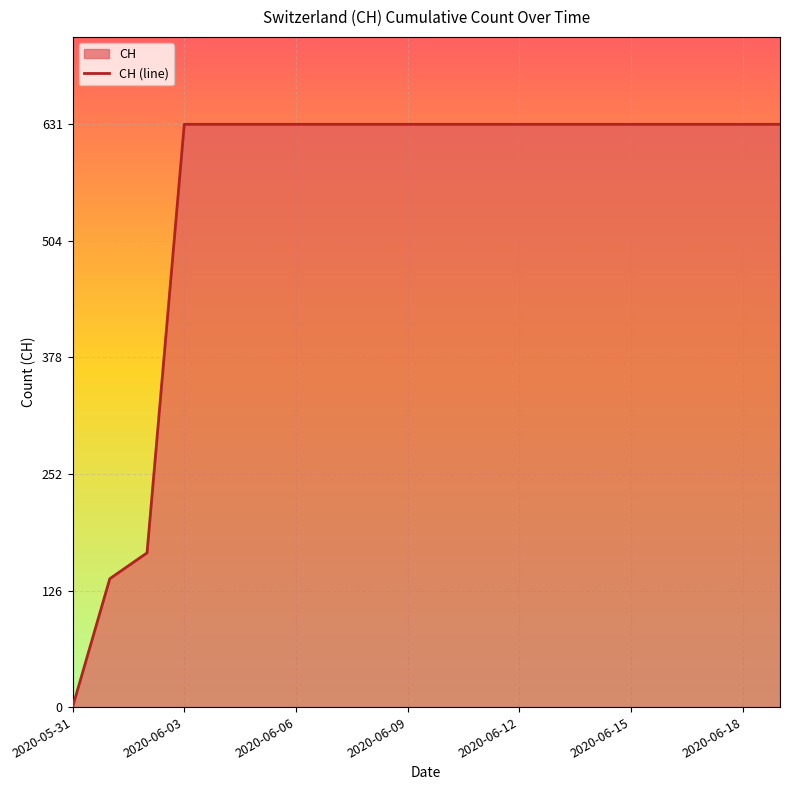

Reading left to right, transcribe all the data shown in this chart.

0	139	167	631	631	631	631	631	631	631	631	631	631	631	631	631	631	631	631	631